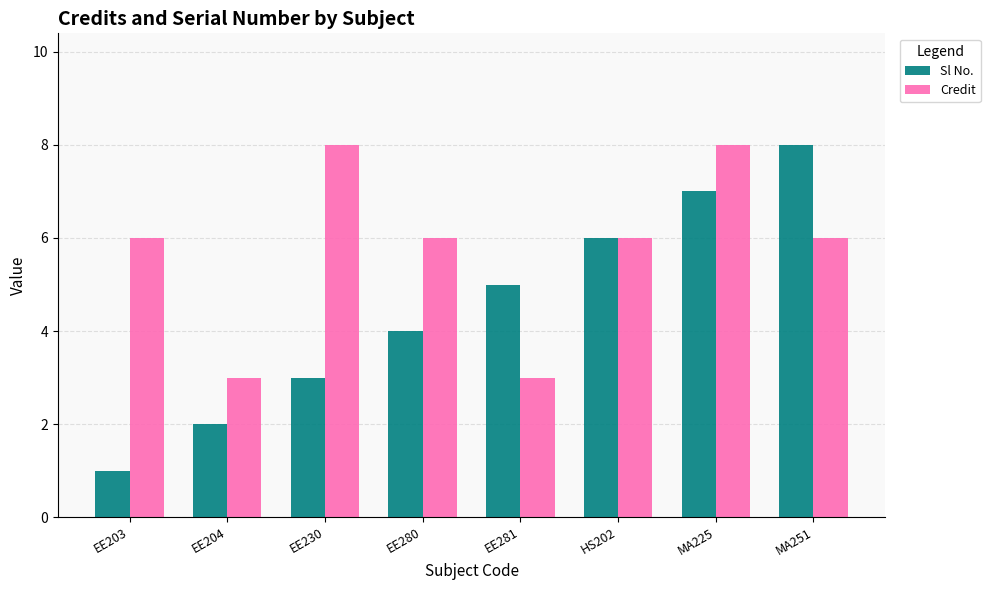

The Credit series shows 9 at EE203. True or false?

False